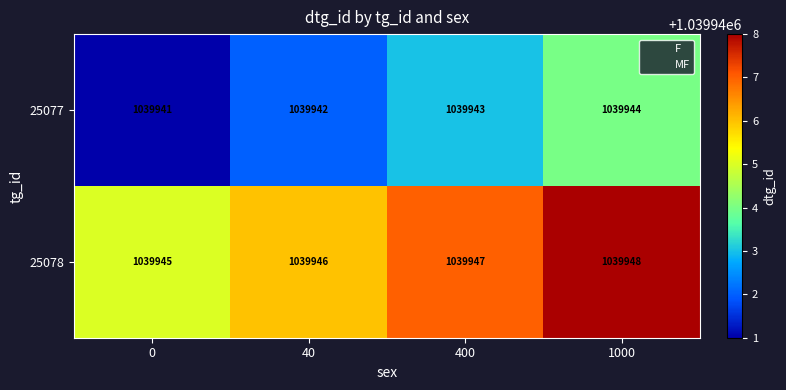

The 25077 series shows 1039941 at 0. True or false?

True